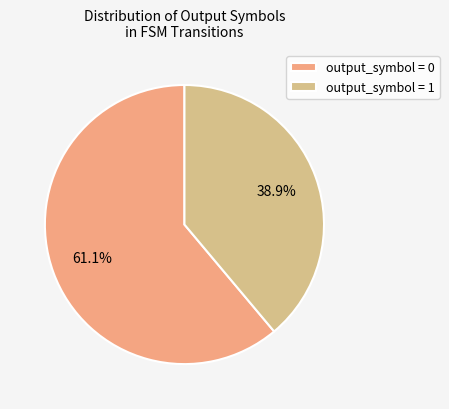

Is there any slice that represents more than half of the pie?

Yes